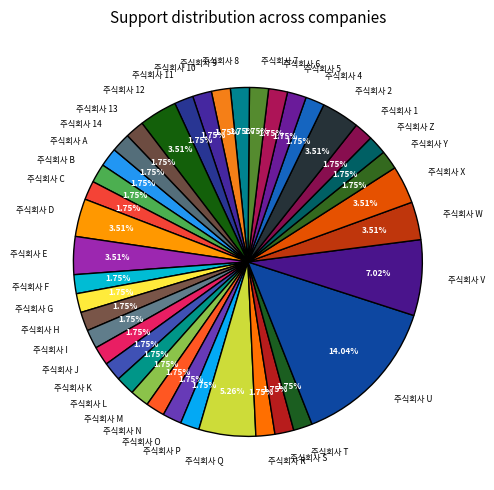

What percentage is the 주식회사 R slice, to the nearest percent?

2%